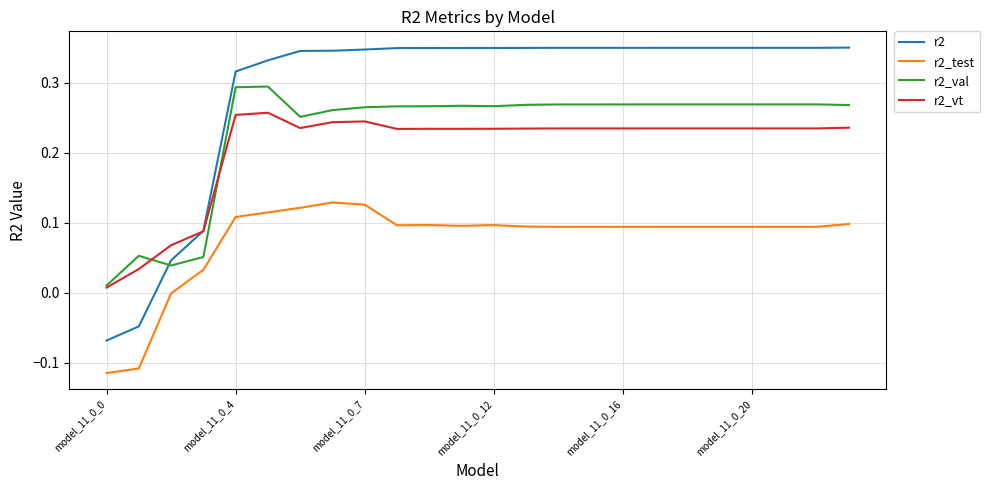

True or false: r2_test and r2_val intersect in this chart.

False